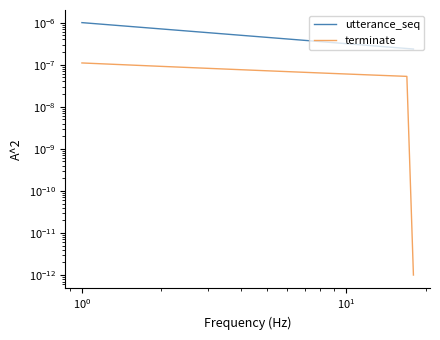

The terminate series shows 0.0 at 13. True or false?

False